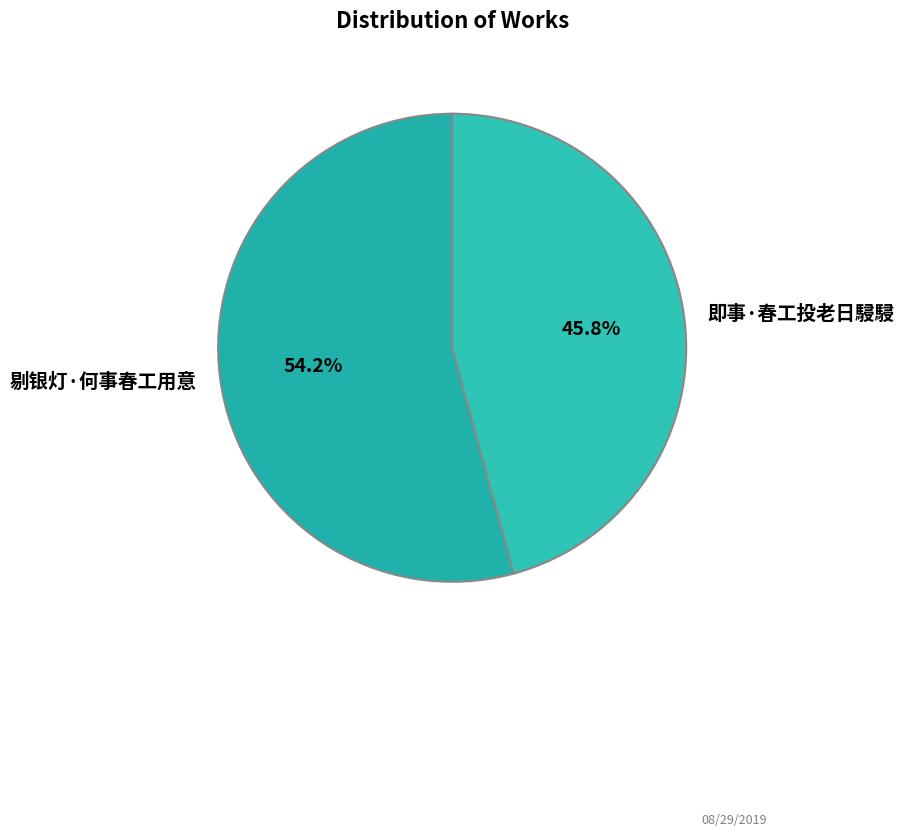

To the nearest percent, what percentage of the pie is 即事·春工投老日駸駸?

46%